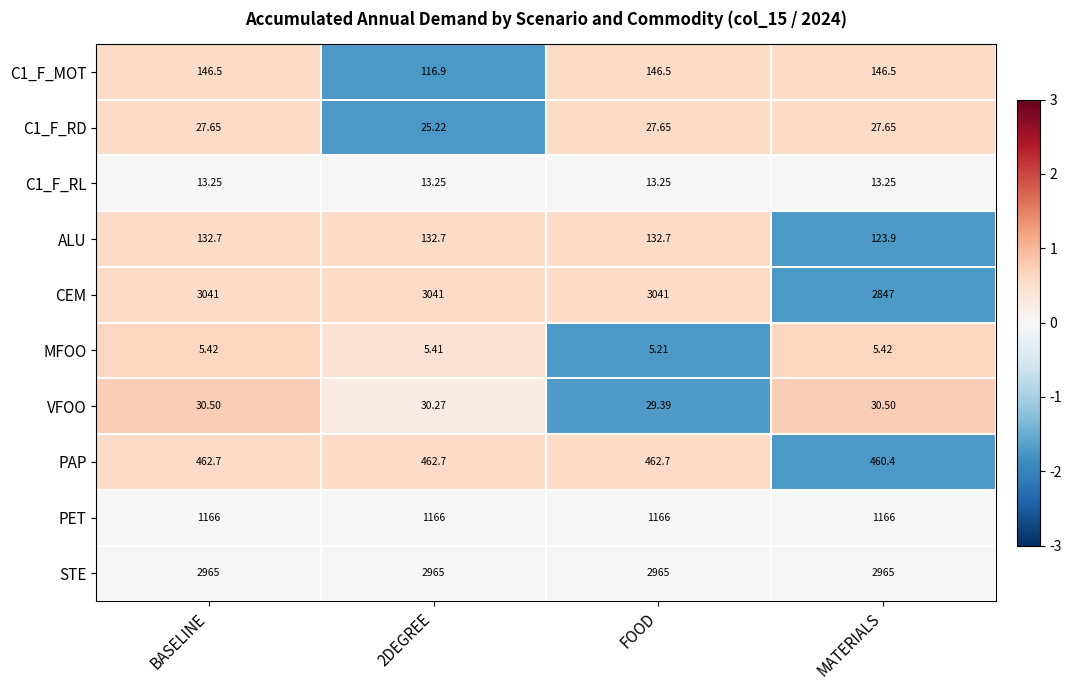

Rank the series by their maximum value, from lowest to highest.

MFOO, C1_F_RL, C1_F_RD, VFOO, ALU, C1_F_MOT, PAP, PET, STE, CEM